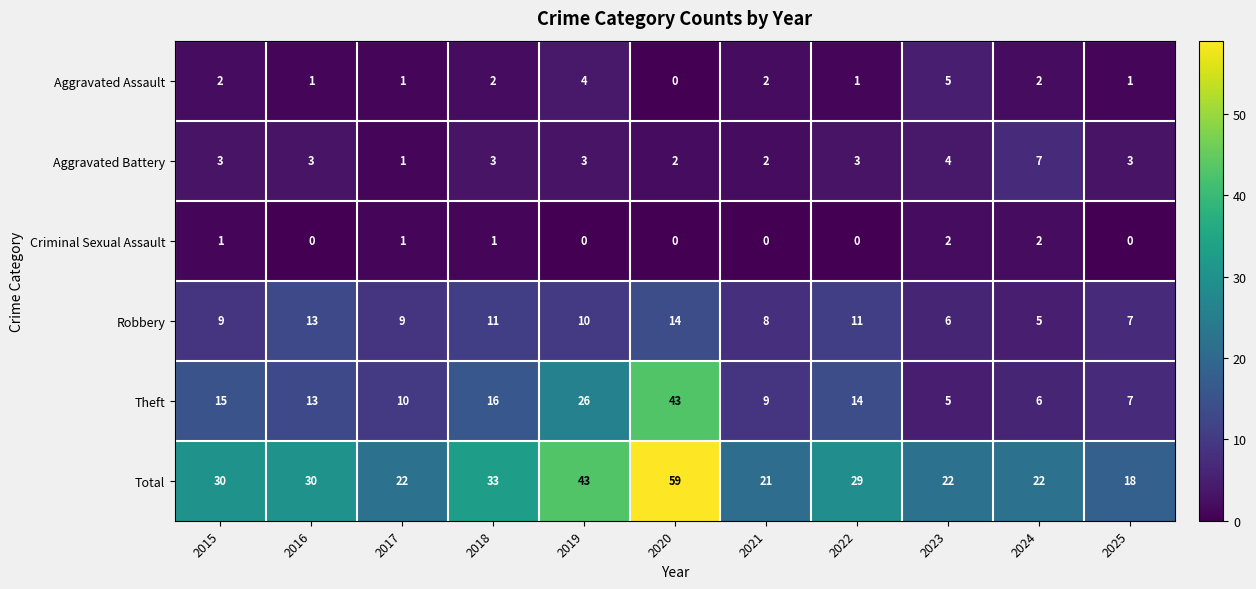

The Theft series shows 15 at 2019. True or false?

False